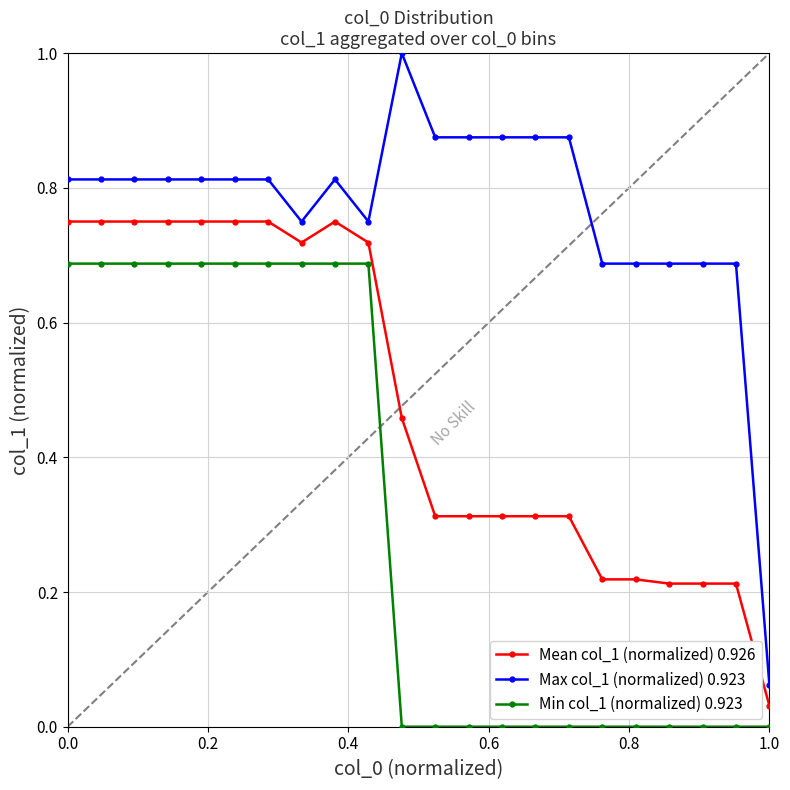

Which series has the largest range (max minus min)?

Max col_1 (normalized) 0.923